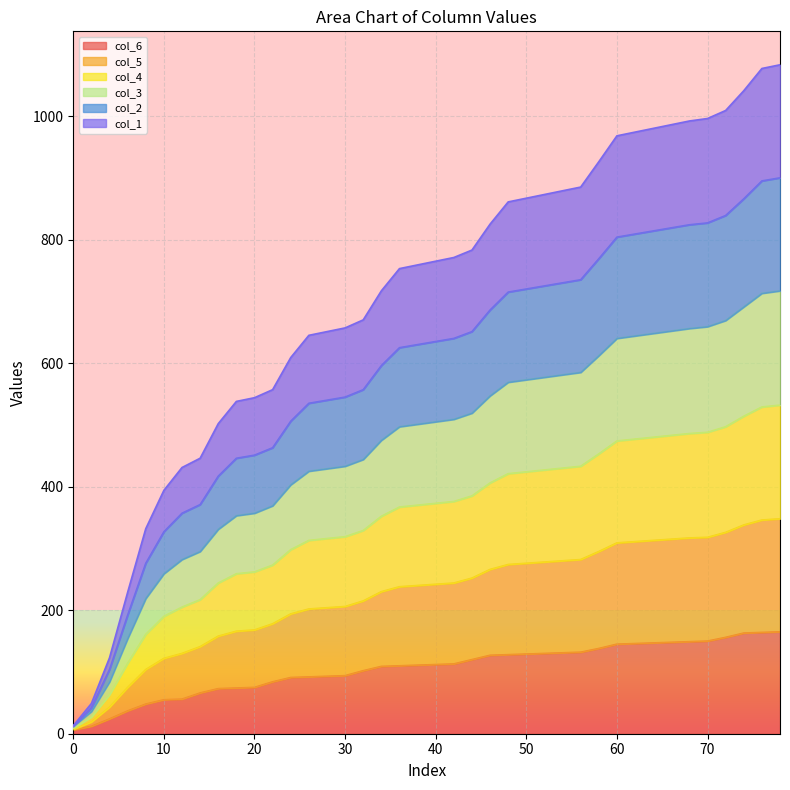

What are all the series names shown in the legend?

col_6, col_5, col_4, col_3, col_2, col_1